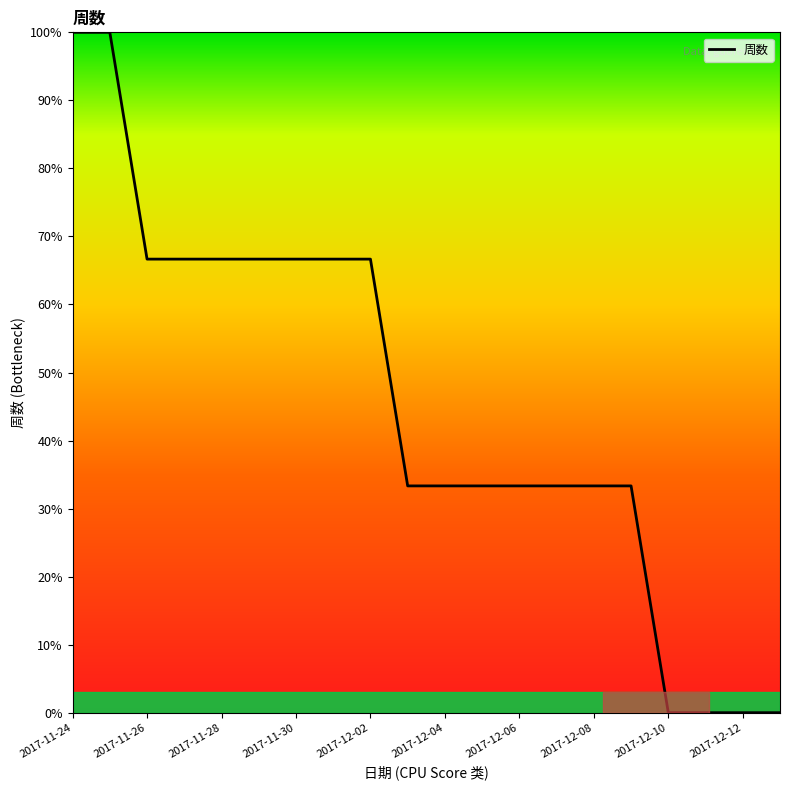

What is the maximum value shown in the chart?

100.0